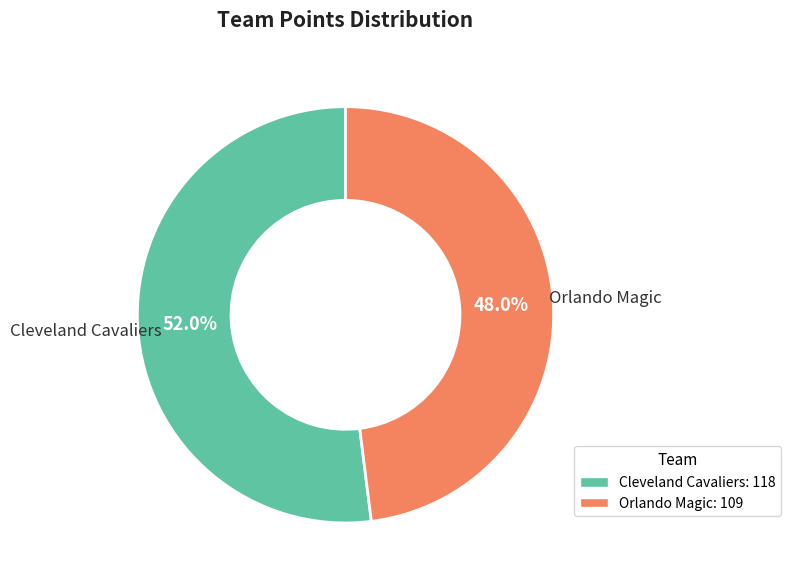

Count the number of slices in the pie.

2